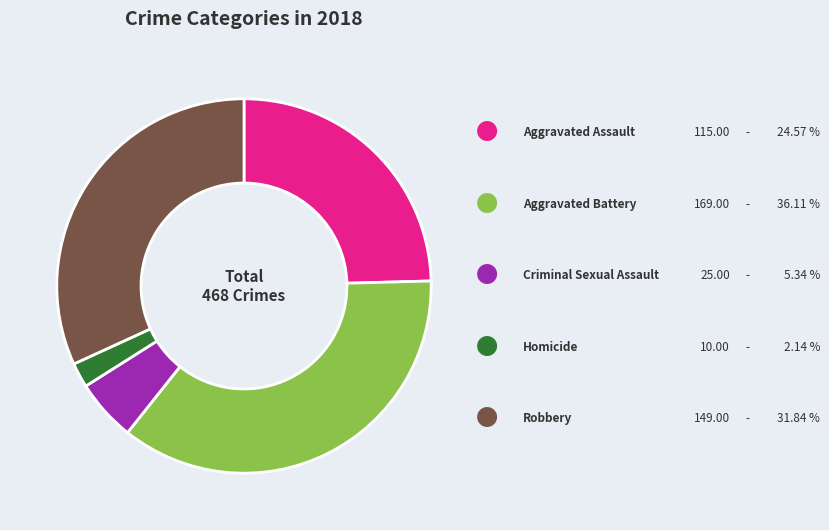

Is there a majority slice in this chart?

No